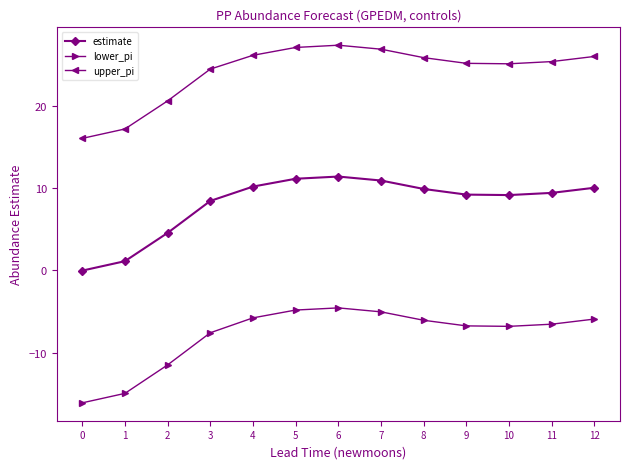

The value of estimate at 5 is 3.0. True or false?

False